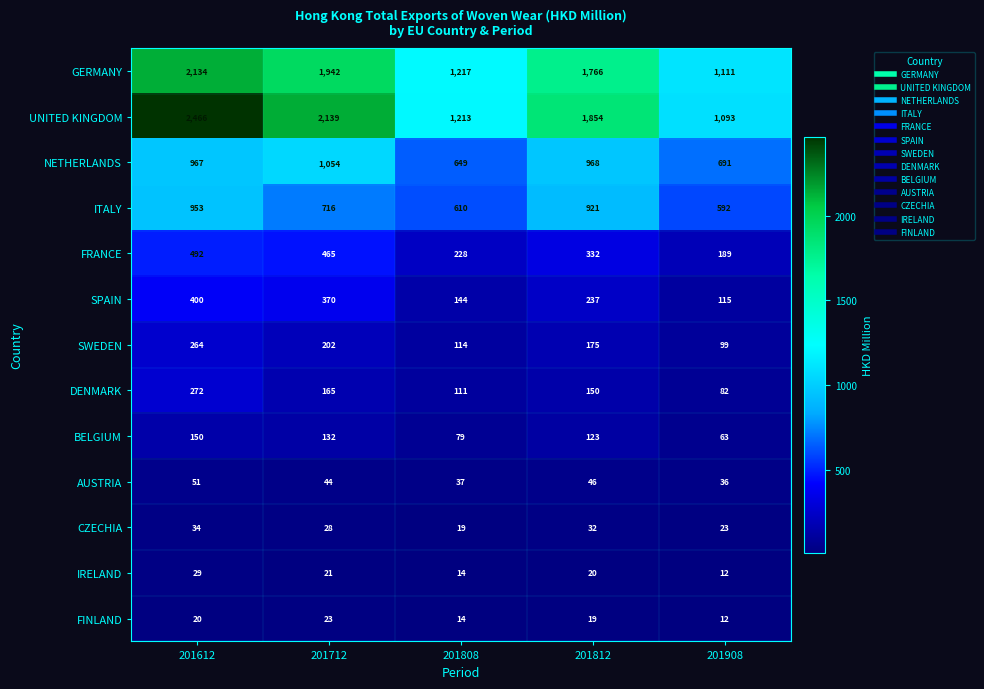

What is the sum of the CZECHIA values at 201908 and 201712?

51